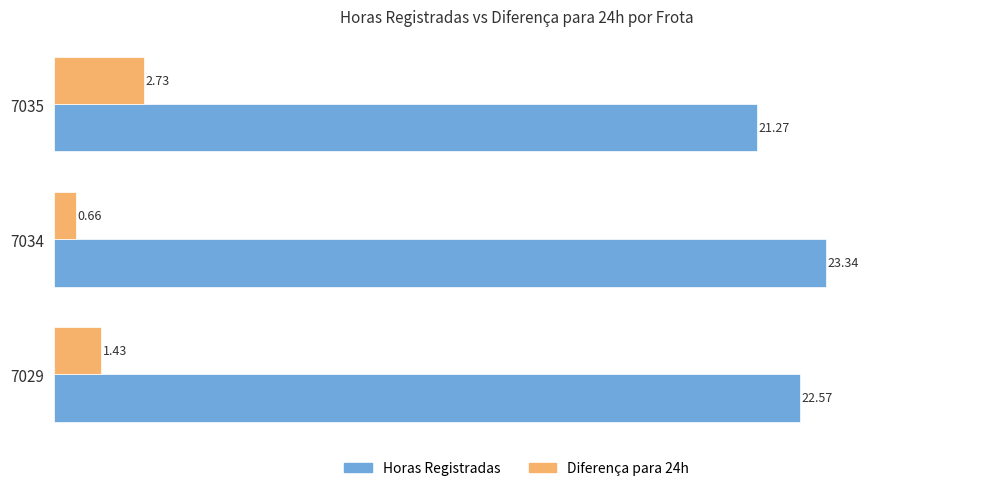

Rank the series by their average value, from lowest to highest.

Diferença para 24h, Horas Registradas